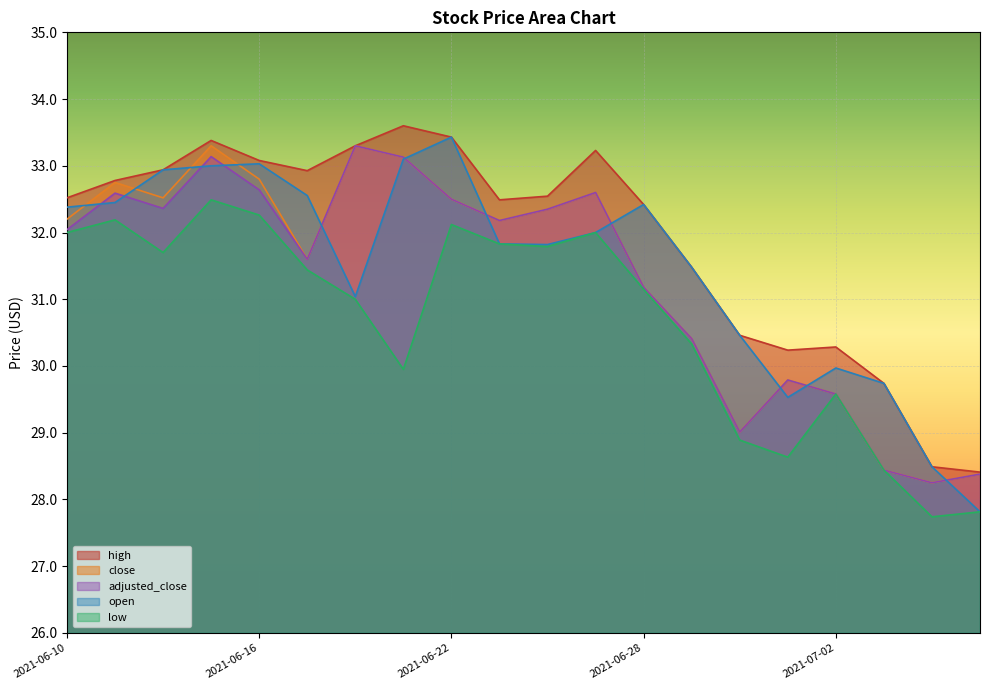

Which series has the largest total across all categories?

high